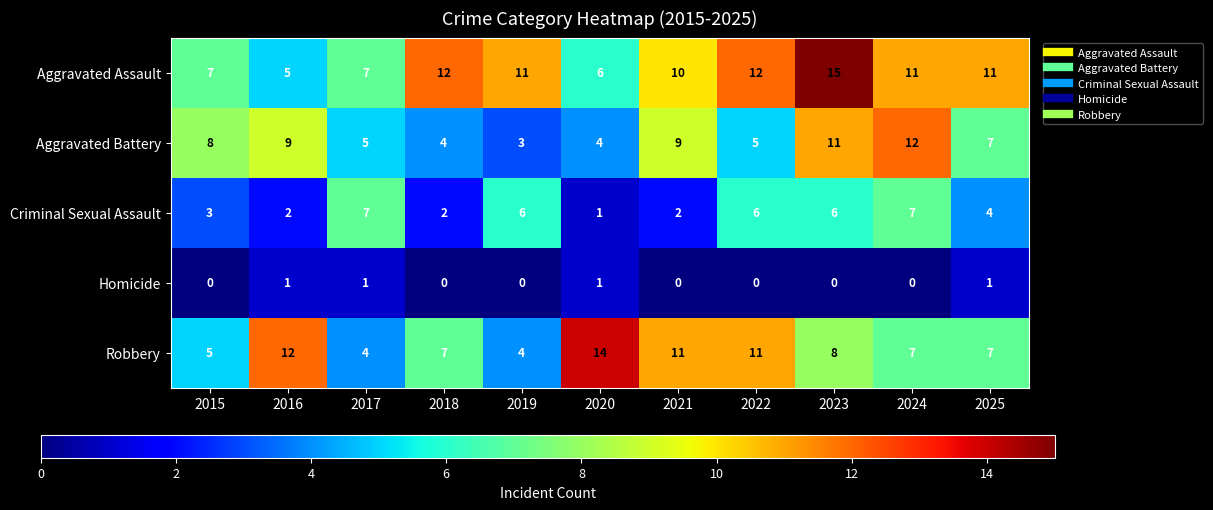

At 2023, list the series in order from smallest to largest.

Homicide, Criminal Sexual Assault, Robbery, Aggravated Battery, Aggravated Assault